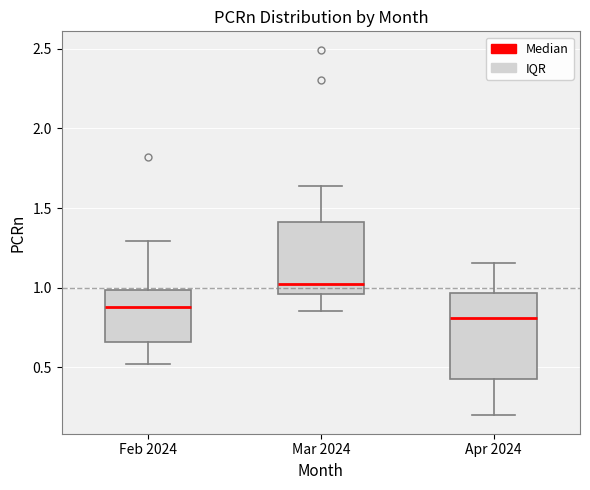

Where does the upper whisker of the box for Feb 2024 end on the y-axis? The values are not printed on the chart, so give them approximately, as read against the axis.

1.30